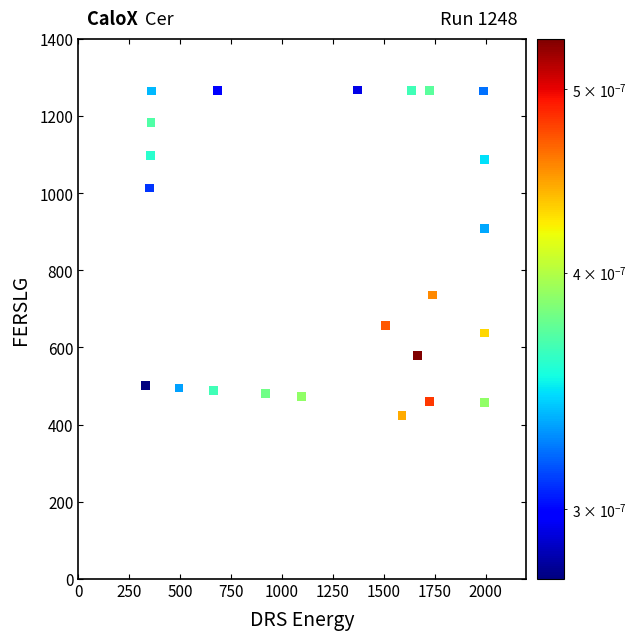

What is the range of X values (max minus min)?

1665.0